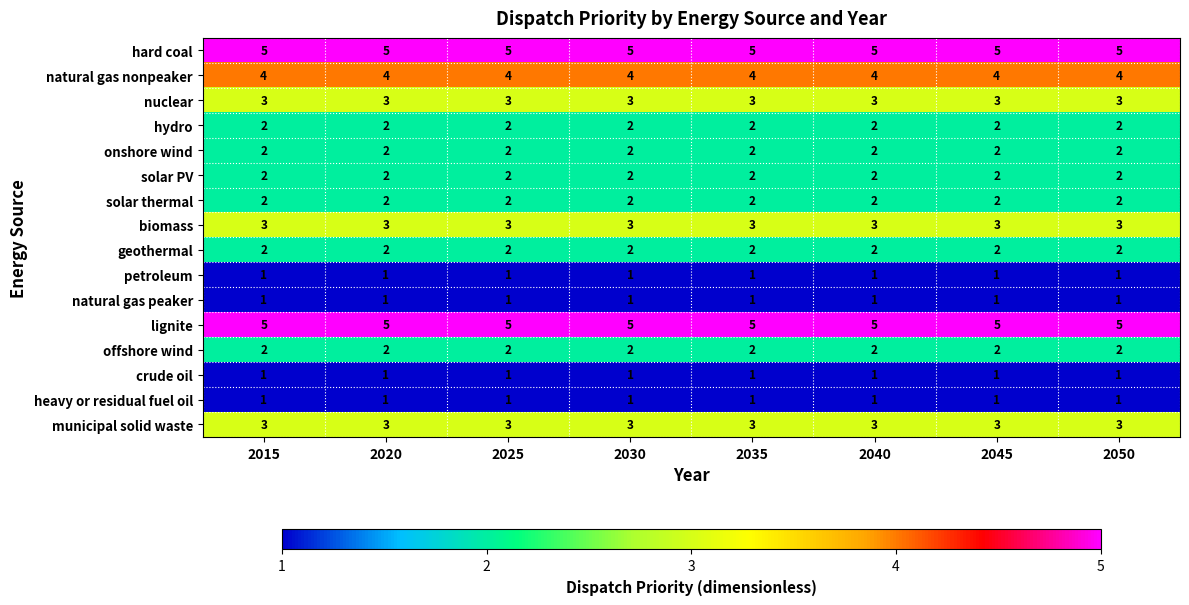

What is the difference between the highest and lowest values at 2015?

4